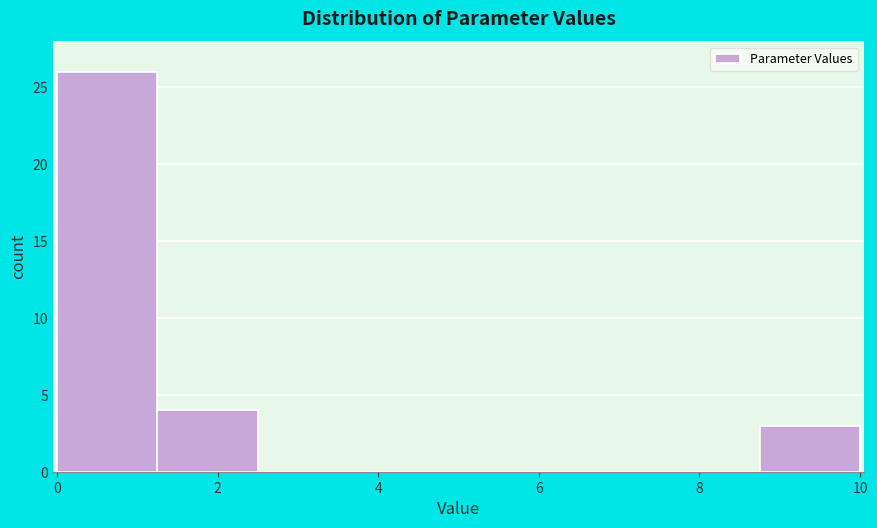

What is the height of the bar covering 1.25 to 2.50 on the x-axis? Neither the bar edges nor the heights are printed on the chart, so give them approximately, as read against the axes.

4